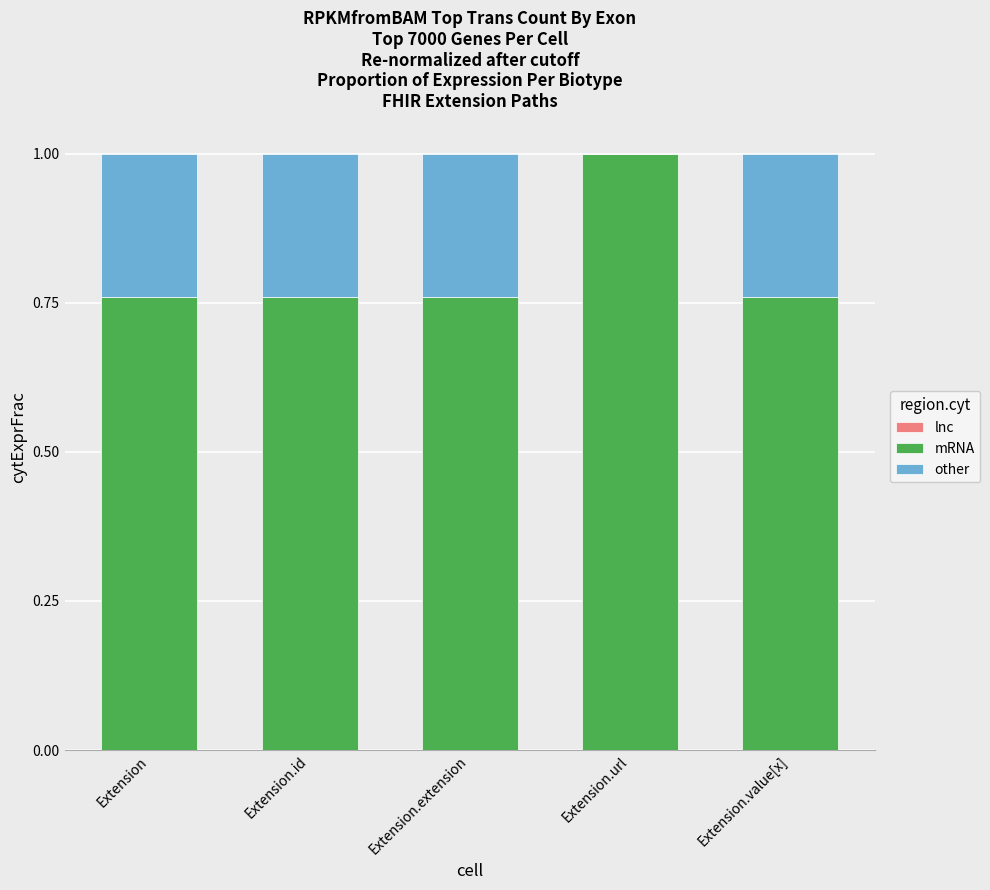

What is the maximum value for mRNA?

1.0